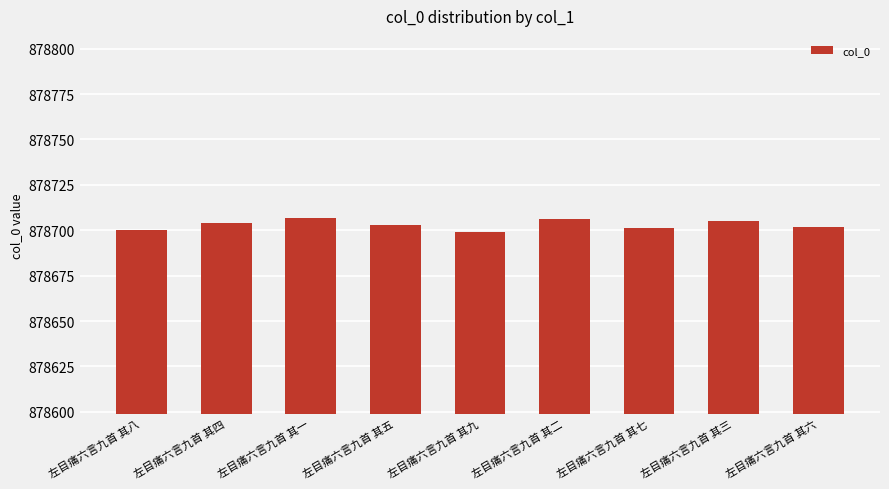

The chart shows a value of 1531585 at 左目痛六言九首 其五. True or false?

False